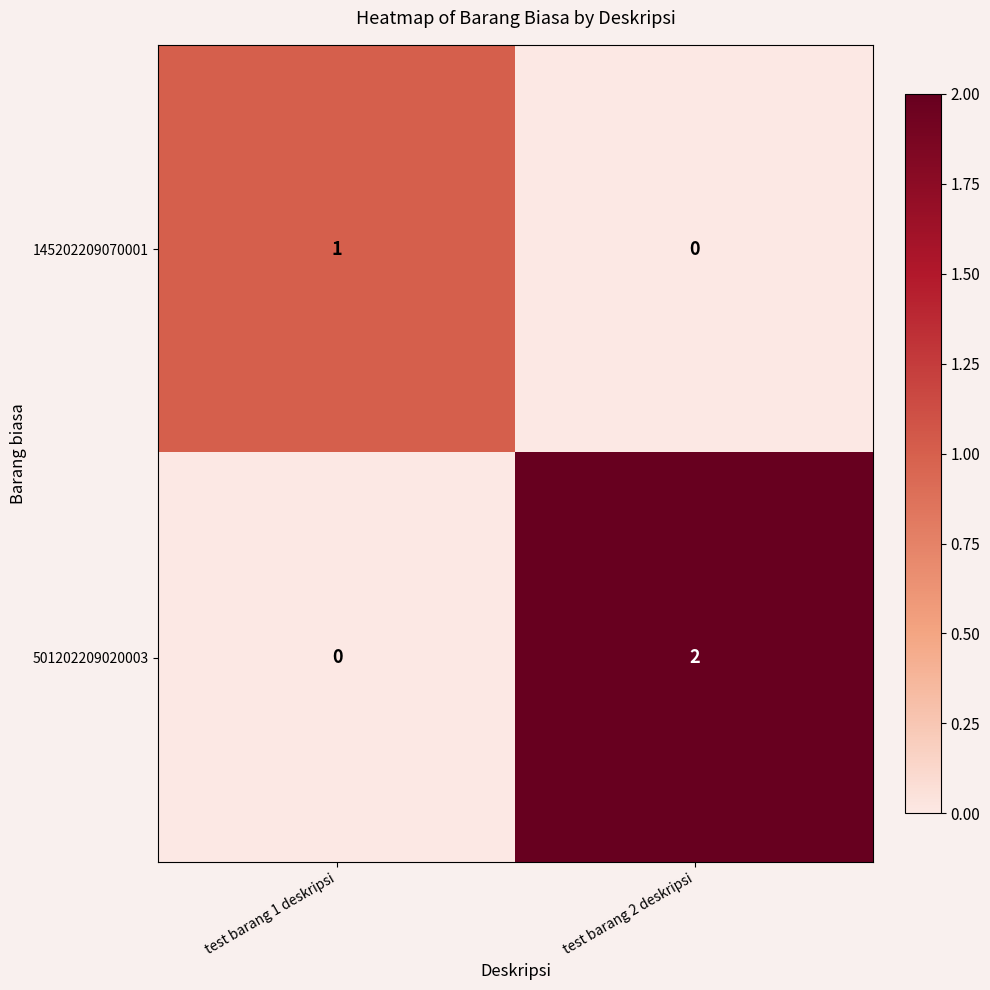

Reading right to left, transcribe all the data shown in this chart.

145202209070001: 0	1
501202209020003: 2	0